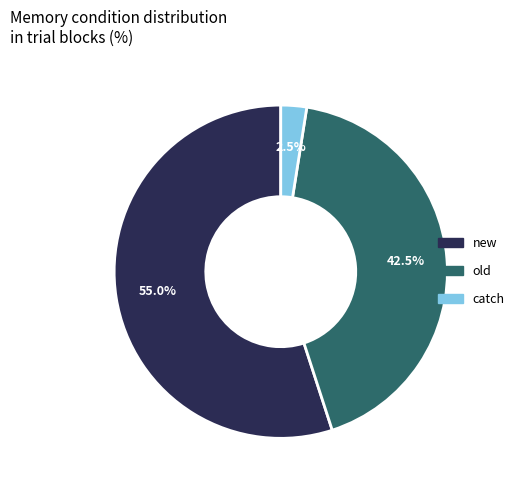

How many segments does this pie chart have?

3